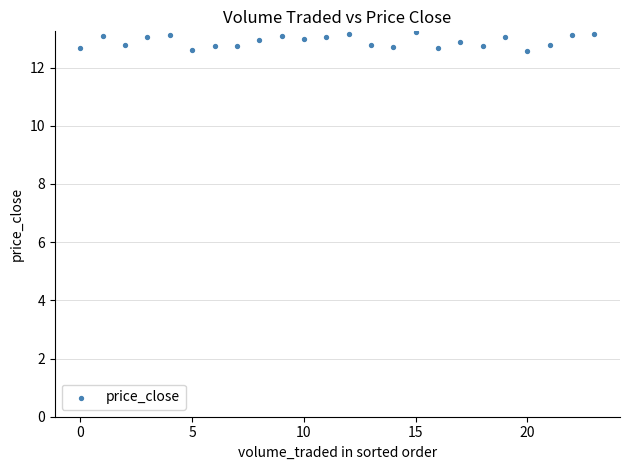

What is the range of Y values (max minus min)?

0.7